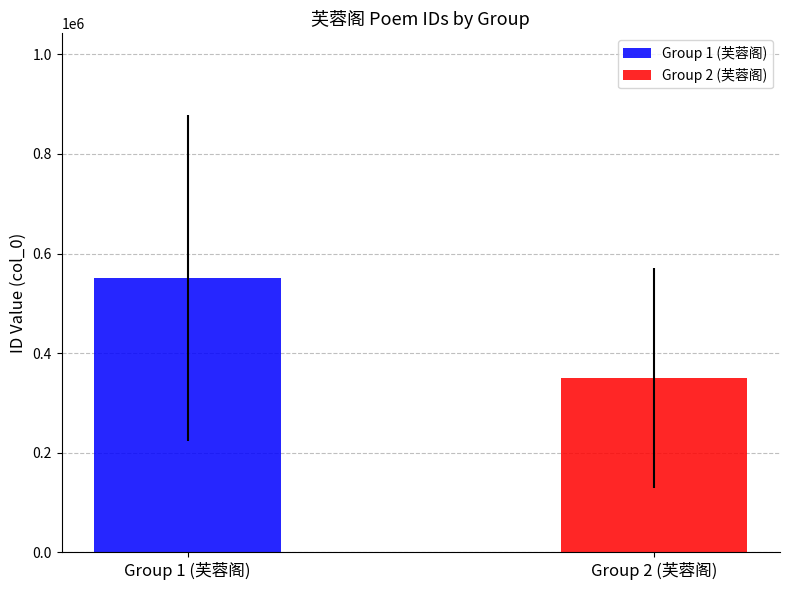

What is the lowest value of the Group 2 (芙蓉阁) series?

349730.4